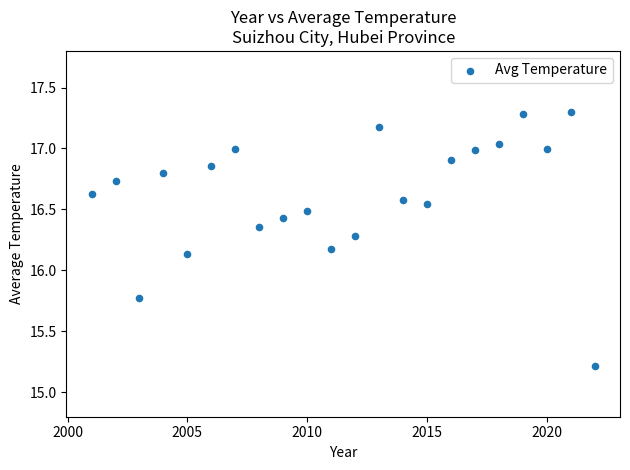

What is the range of Y values (max minus min)?

2.1